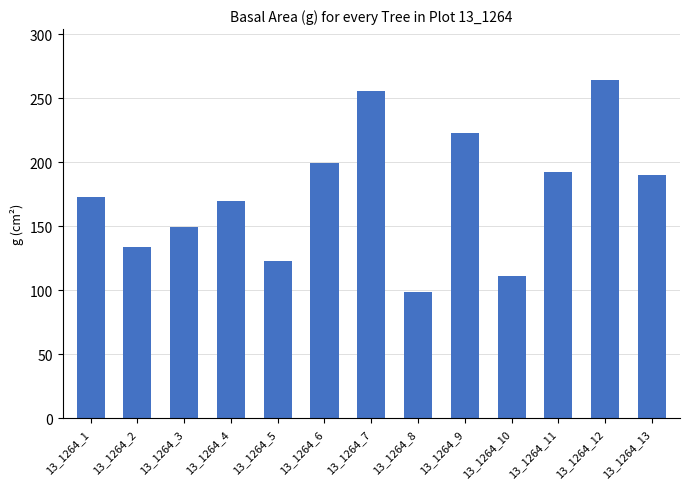

What is the smallest value displayed?

98.5